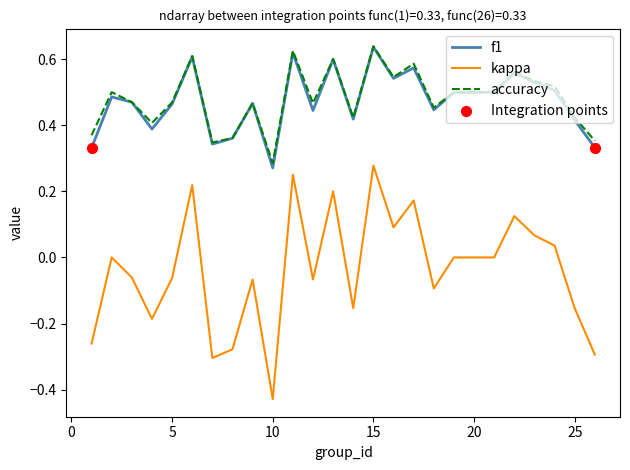

Which series has the widest spread of values?

kappa